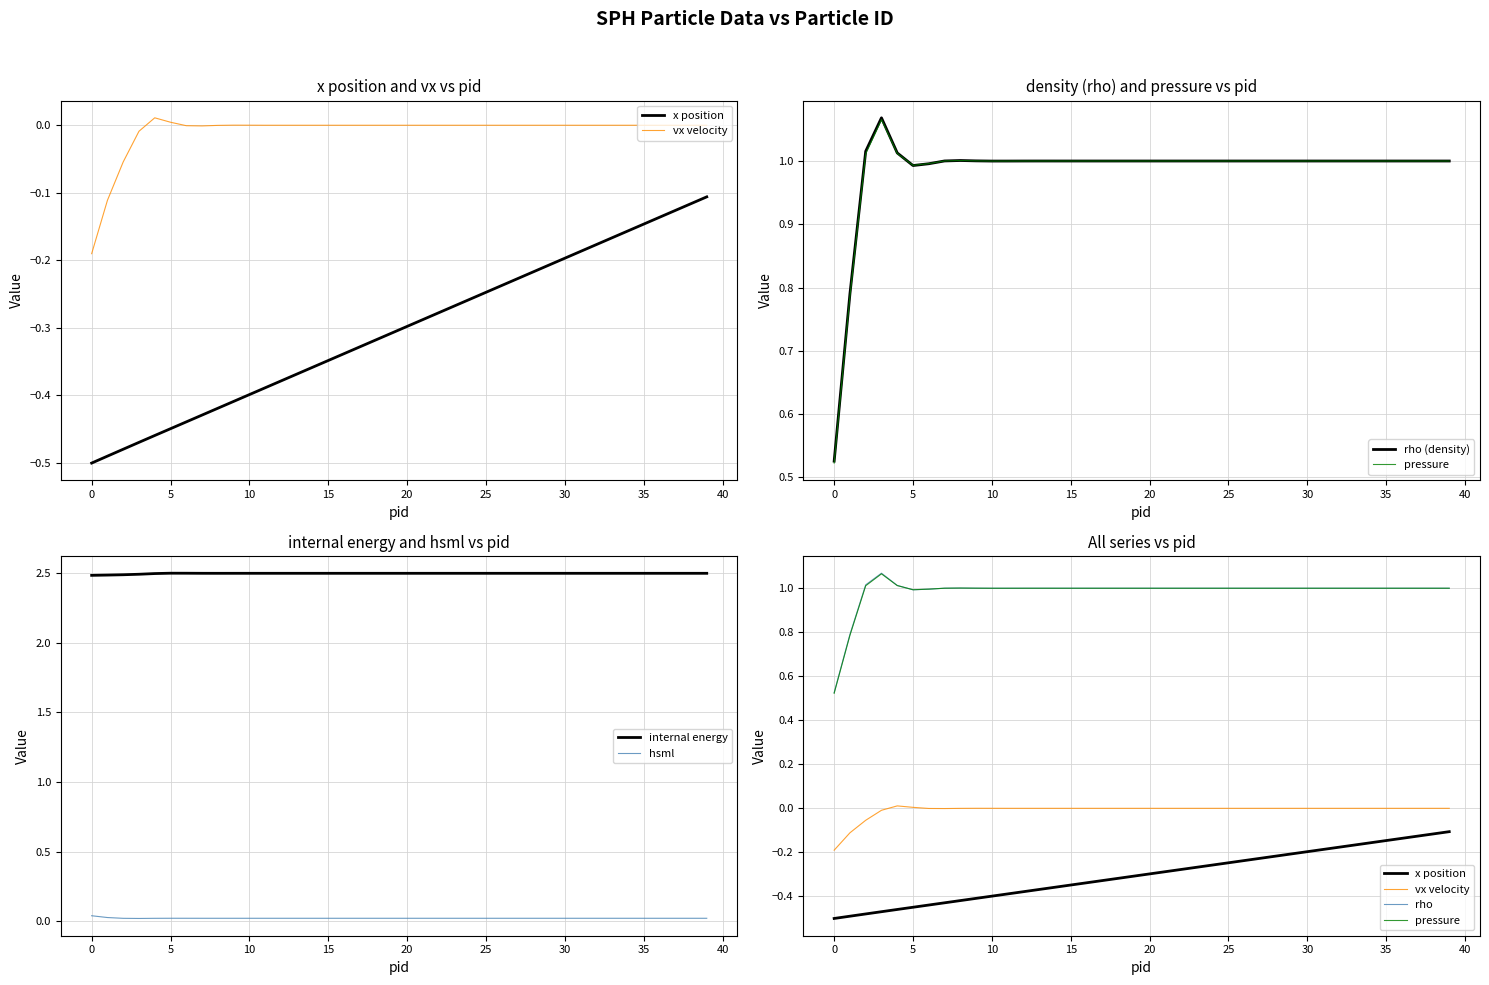

Count the number of categories in the chart.

40